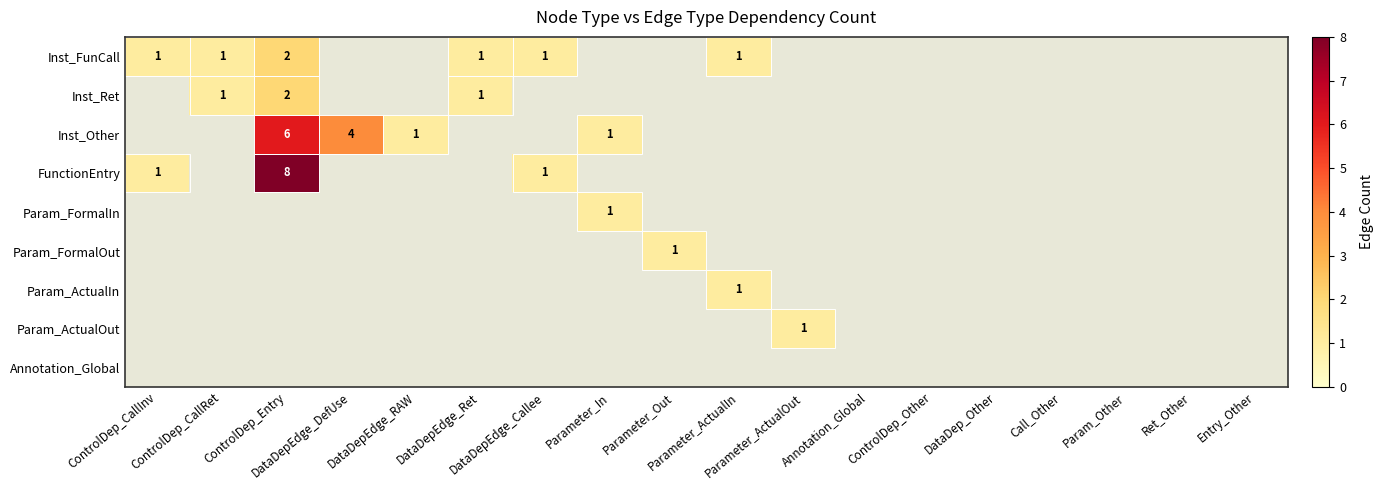

Which series has the largest range (max minus min)?

FunctionEntry